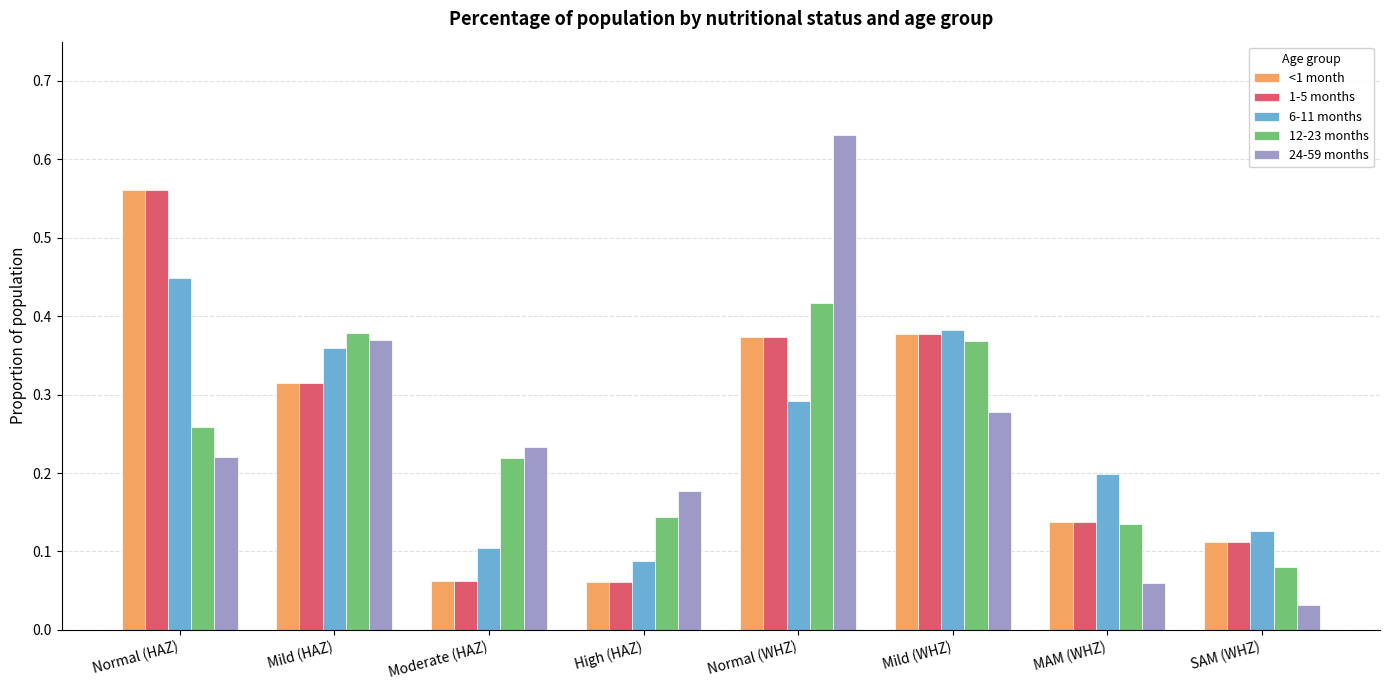

Is the value of 6-11 months at Mild (HAZ) greater than the value of 24-59 months at Moderate (HAZ)?

Yes